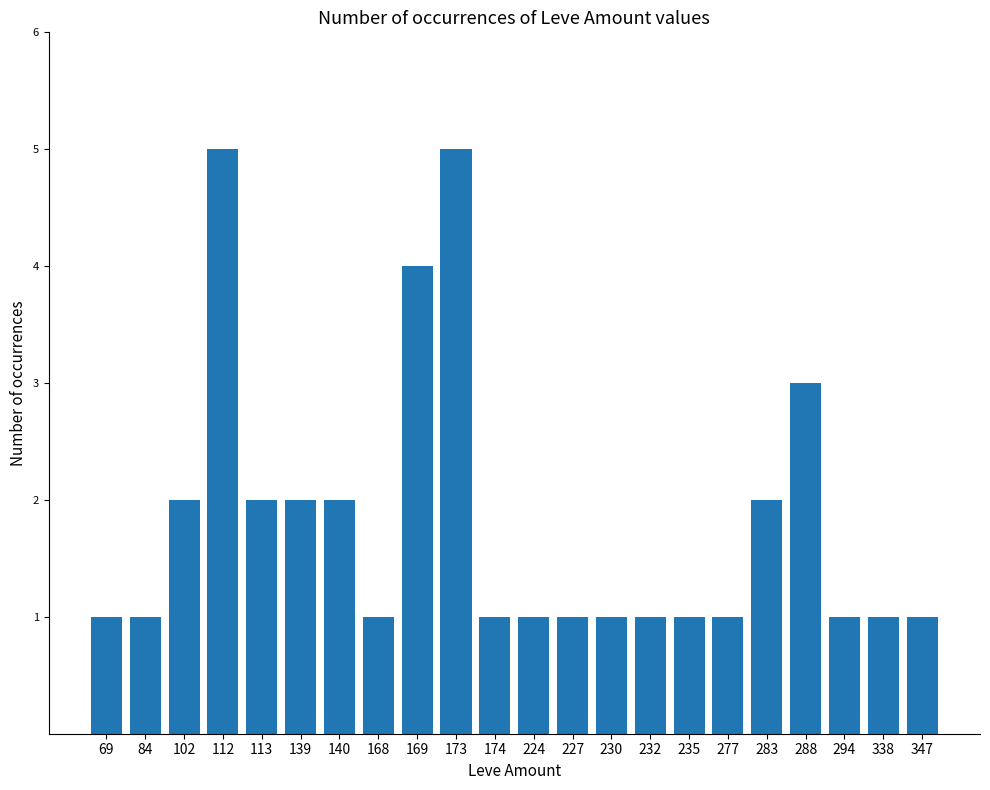

How many distinct data groups are displayed?

1